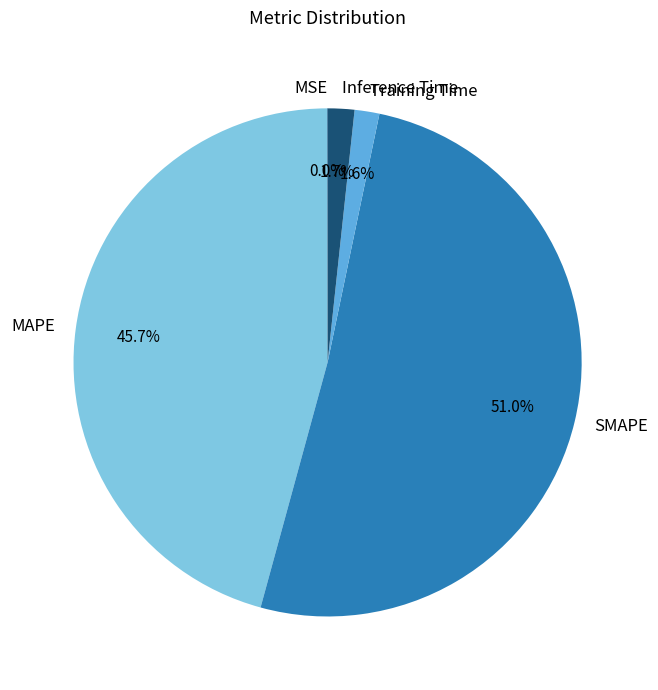

What percentage is NOT represented by Training Time?

98.4%